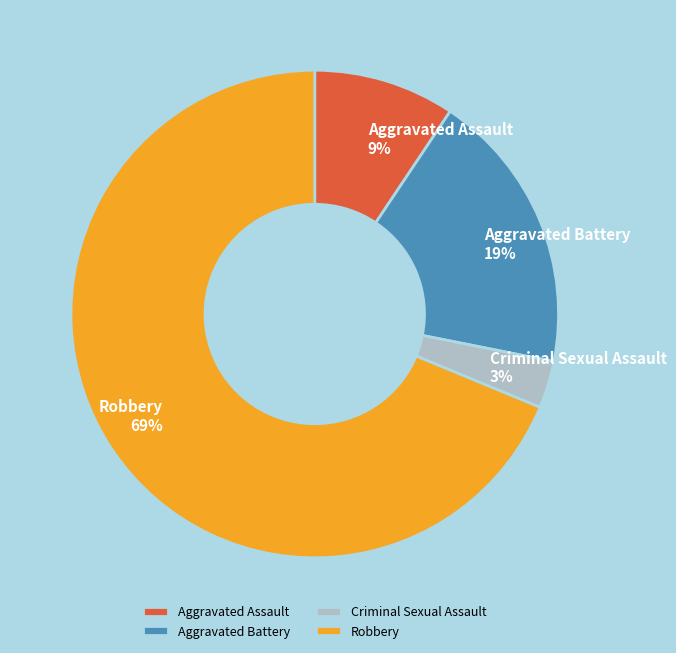

Combined, do Aggravated Assault and Aggravated Battery account for over 50%?

No